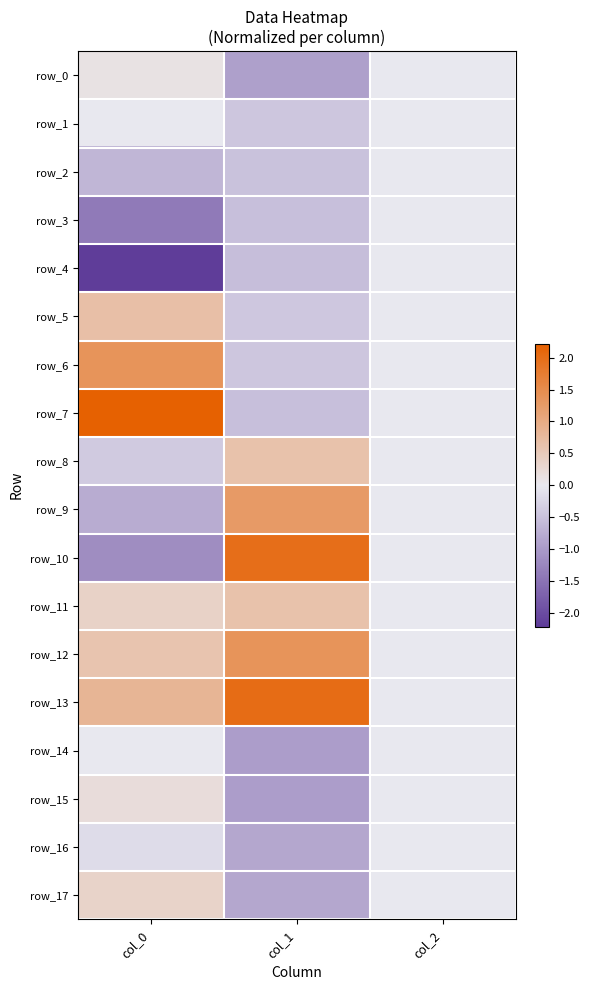

How many values in the row_14 series are below 0?

2